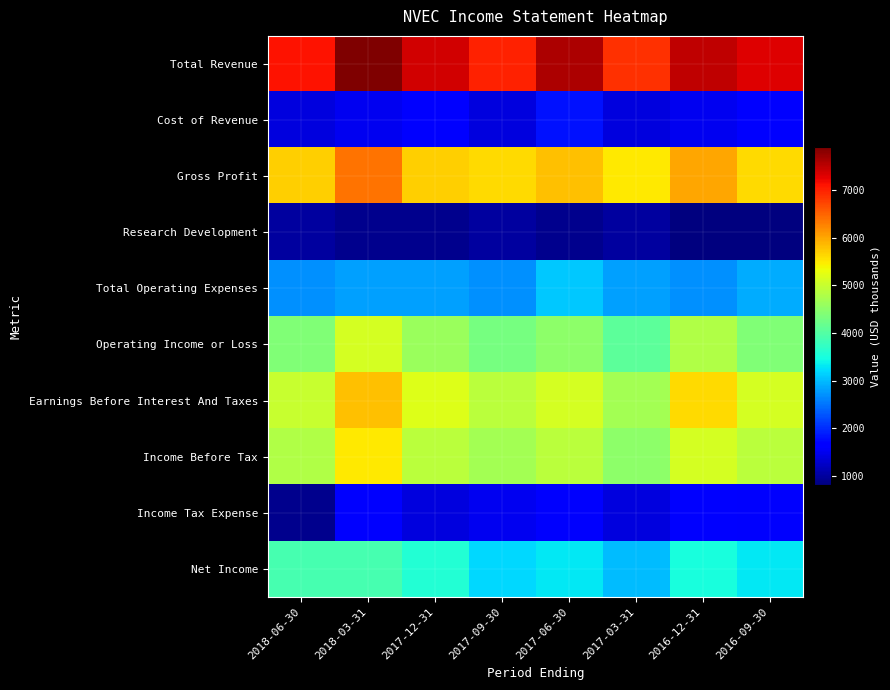

At which category is the sum across all series the highest?

2018-03-31